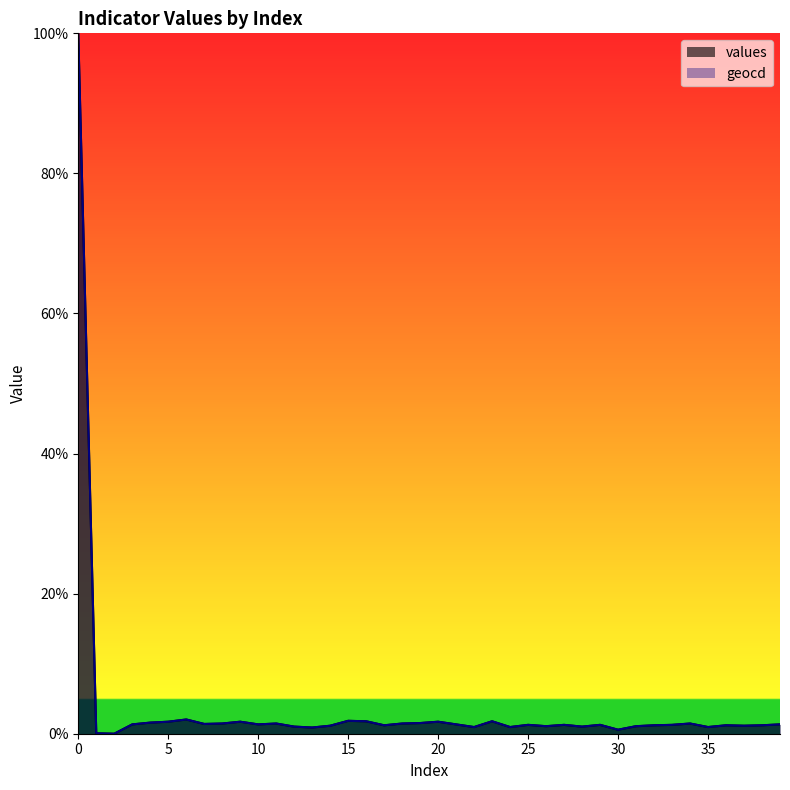

What is the total value across all series at 10?

2.7